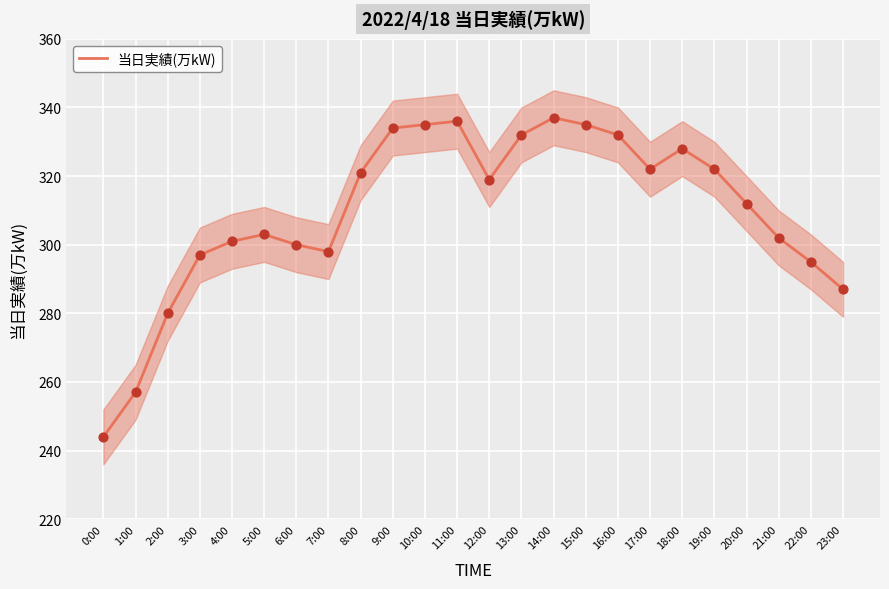

Approximately how many times larger is the value at 12:00 compared to 4:00?

1.1